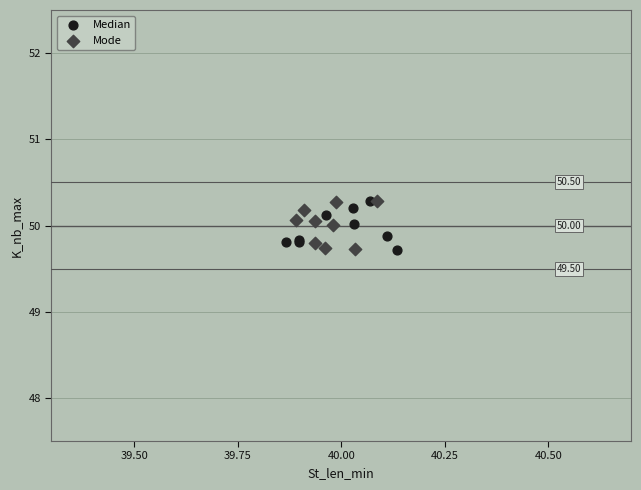

What are all the series names shown in the legend?

Median, Mode